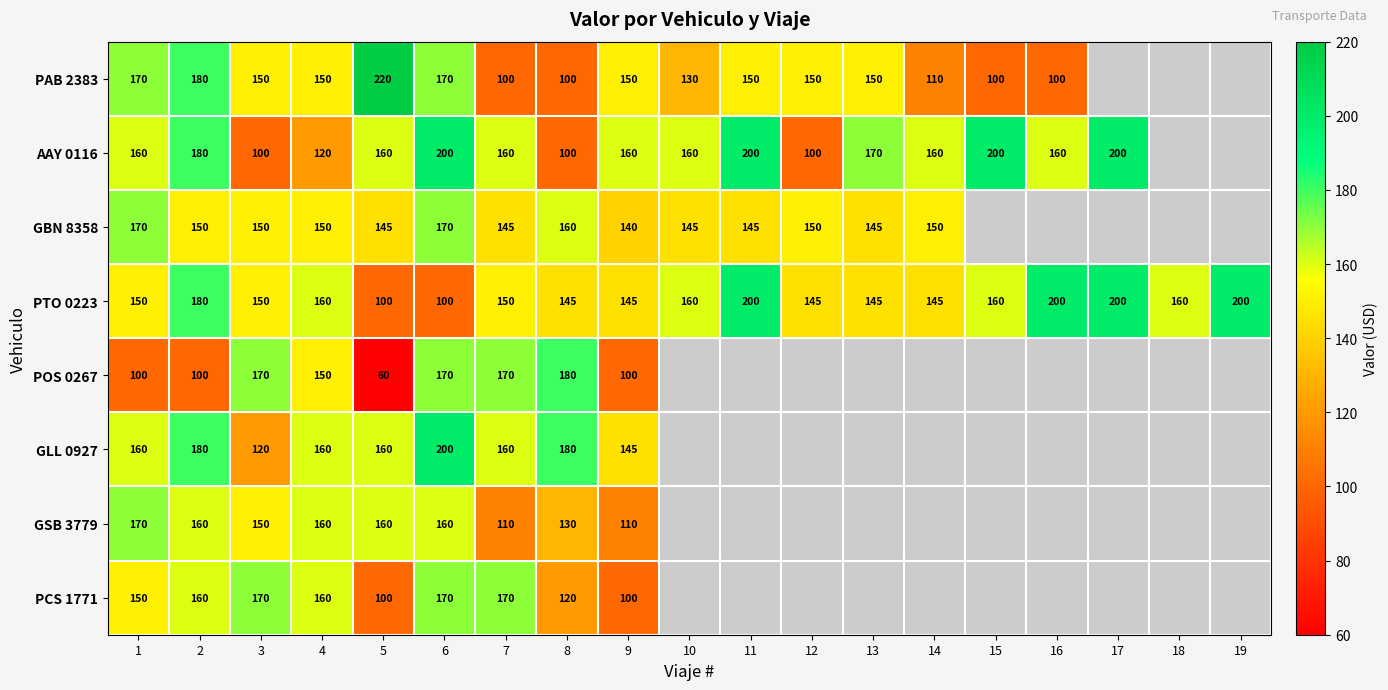

Is the value of GBN 8358 at 5 greater than the value of PAB 2383 at 14?

Yes